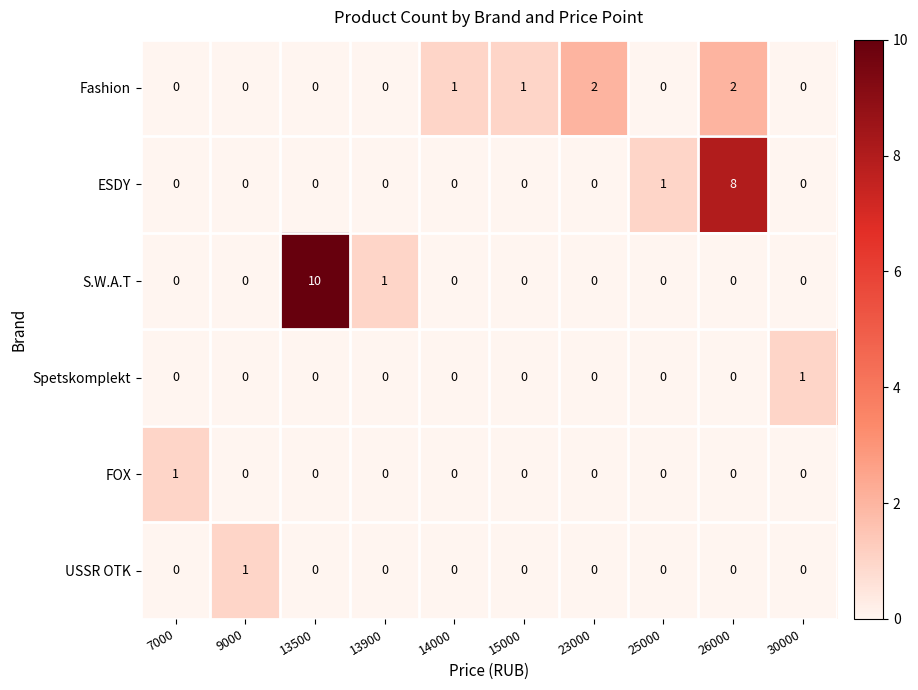

Which series has the widest spread of values?

S.W.A.T